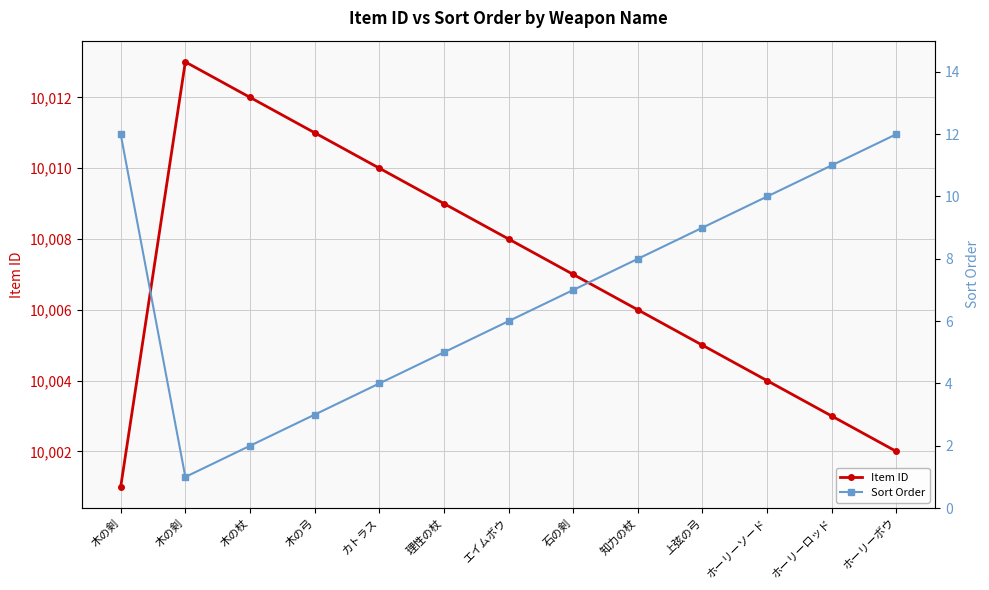

Where does the Item ID series first go above 10007?

木の剣